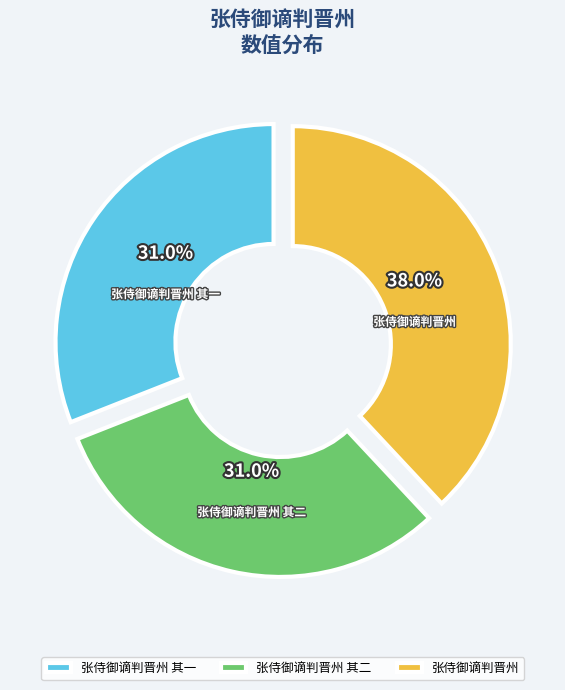

Which category has the biggest portion of the pie?

张侍御谪判晋州